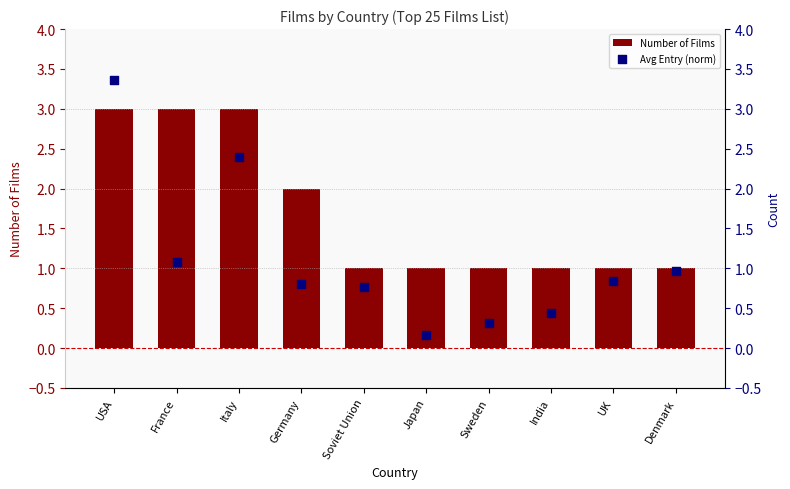

At which category is the sum across all series the highest?

USA